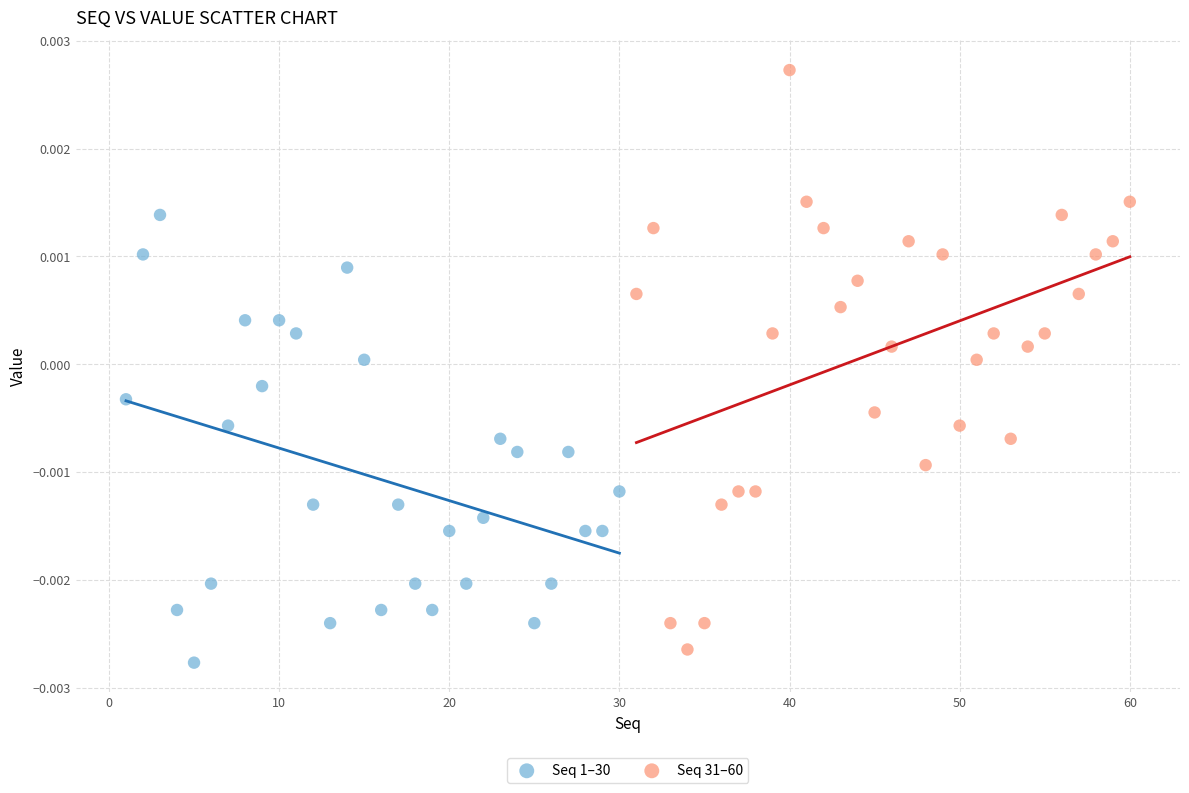

What are all the series names shown in the legend?

Seq 1–30, Seq 31–60